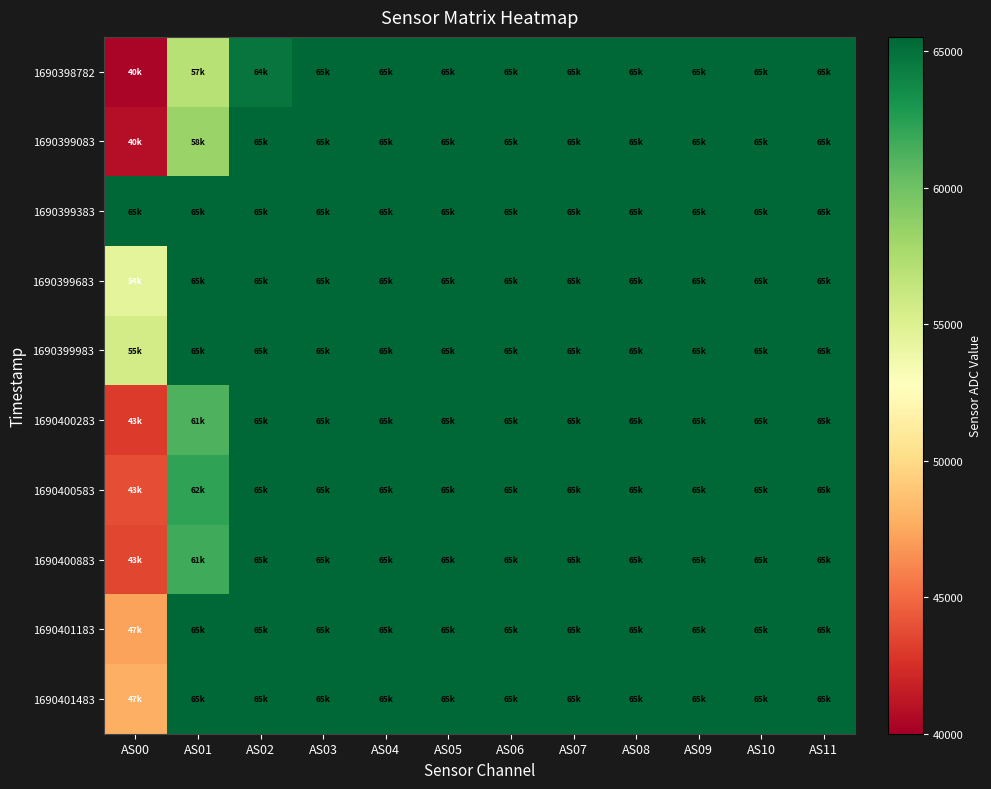

Reading left to right, transcribe all the data shown in this chart.

1690398782: AS00=40355	AS01=57043	AS02=64755	AS03=65535	AS04=65535	AS05=65535	AS06=65535	AS07=65535	AS08=65535	AS09=65535	AS10=65535	AS11=65535
1690399083: AS00=40896	AS01=58300	AS02=65535	AS03=65535	AS04=65535	AS05=65535	AS06=65535	AS07=65535	AS08=65535	AS09=65535	AS10=65535	AS11=65535
1690399383: AS00=65535	AS01=65535	AS02=65535	AS03=65535	AS04=65535	AS05=65535	AS06=65535	AS07=65535	AS08=65535	AS09=65535	AS10=65535	AS11=65535
1690399683: AS00=54496	AS01=65535	AS02=65535	AS03=65535	AS04=65535	AS05=65535	AS06=65535	AS07=65535	AS08=65535	AS09=65535	AS10=65535	AS11=65535
1690399983: AS00=55644	AS01=65535	AS02=65535	AS03=65535	AS04=65535	AS05=65535	AS06=65535	AS07=65535	AS08=65535	AS09=65535	AS10=65535	AS11=65535
1690400283: AS00=43085	AS01=61157	AS02=65535	AS03=65535	AS04=65535	AS05=65535	AS06=65535	AS07=65535	AS08=65535	AS09=65535	AS10=65535	AS11=65535
1690400583: AS00=43868	AS01=62194	AS02=65535	AS03=65535	AS04=65535	AS05=65535	AS06=65535	AS07=65535	AS08=65535	AS09=65535	AS10=65535	AS11=65535
1690400883: AS00=43543	AS01=61662	AS02=65535	AS03=65535	AS04=65535	AS05=65535	AS06=65535	AS07=65535	AS08=65535	AS09=65535	AS10=65535	AS11=65535
1690401183: AS00=47241	AS01=65535	AS02=65535	AS03=65535	AS04=65535	AS05=65535	AS06=65535	AS07=65535	AS08=65535	AS09=65535	AS10=65535	AS11=65535
1690401483: AS00=47823	AS01=65535	AS02=65535	AS03=65535	AS04=65535	AS05=65535	AS06=65535	AS07=65535	AS08=65535	AS09=65535	AS10=65535	AS11=65535